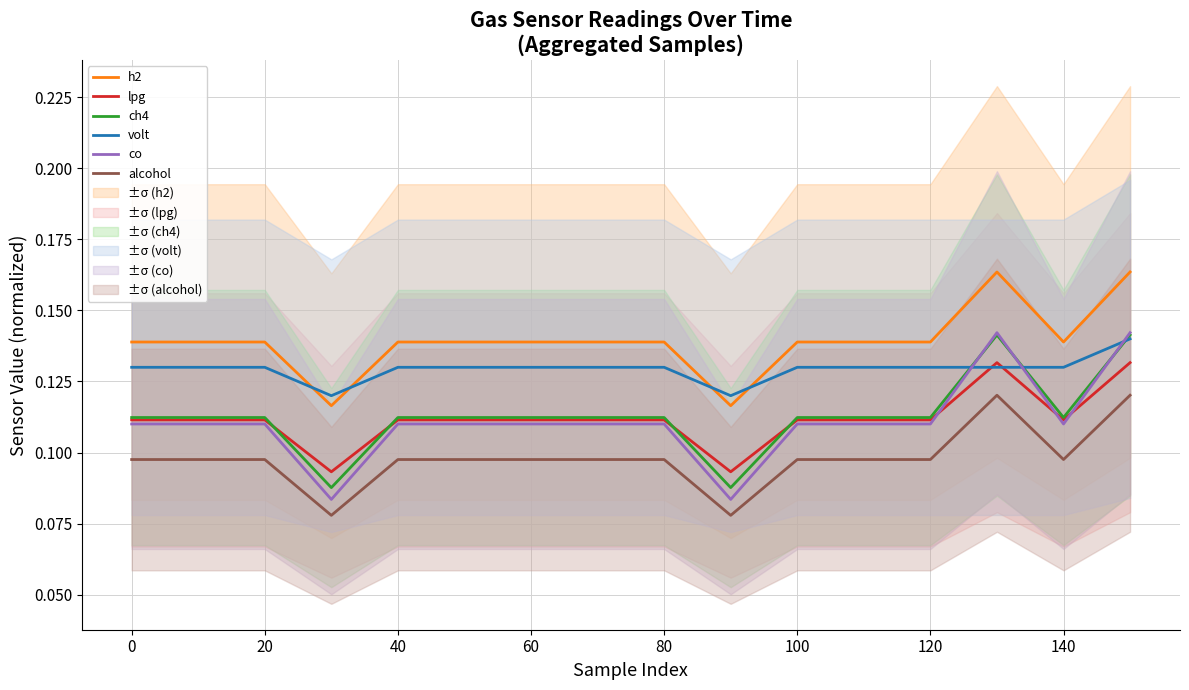

True or false: co has more than 1 interior local peaks.

False